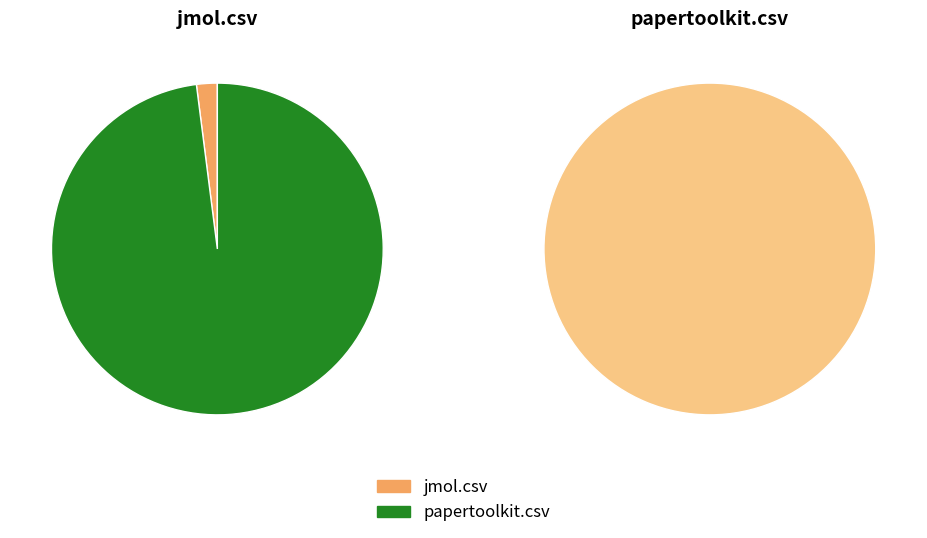

Which slice represents more than half of the pie?

papertoolkit.csv